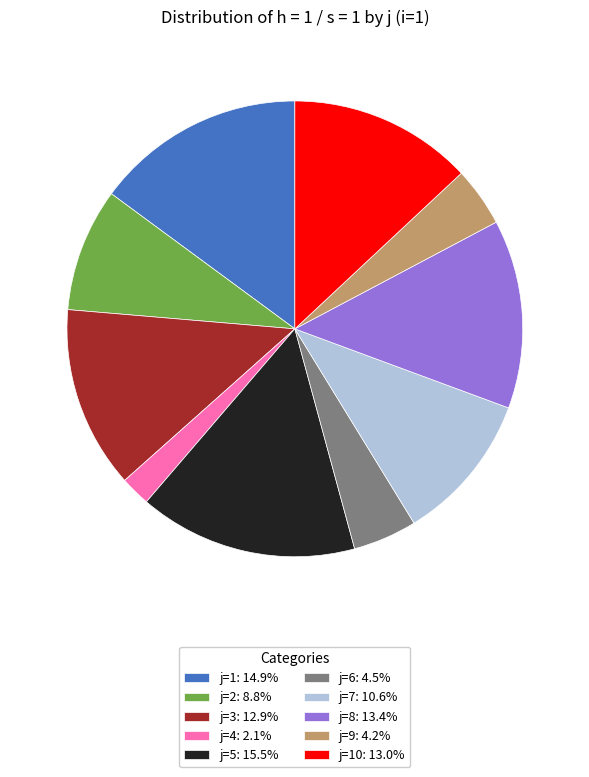

Approximately how many times larger is the value at j=9: 4.2% compared to j=10: 13.0%?

0.3